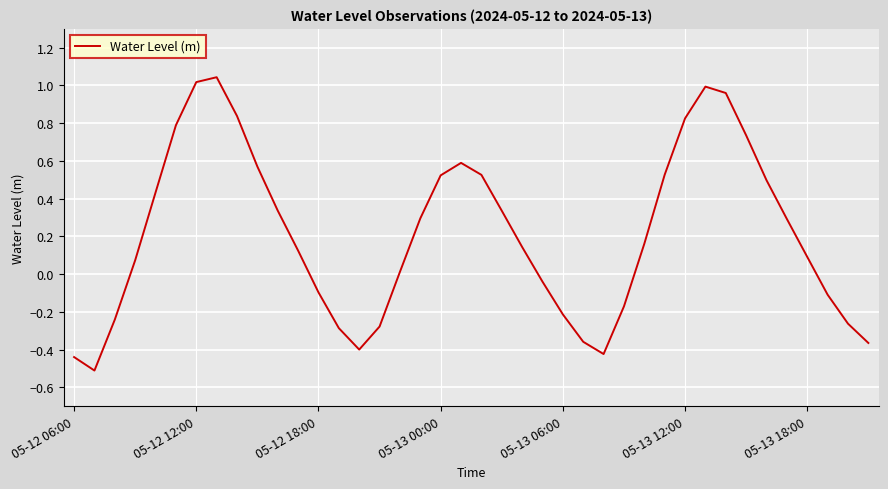

Is this an area chart (filled region under the line)?

No